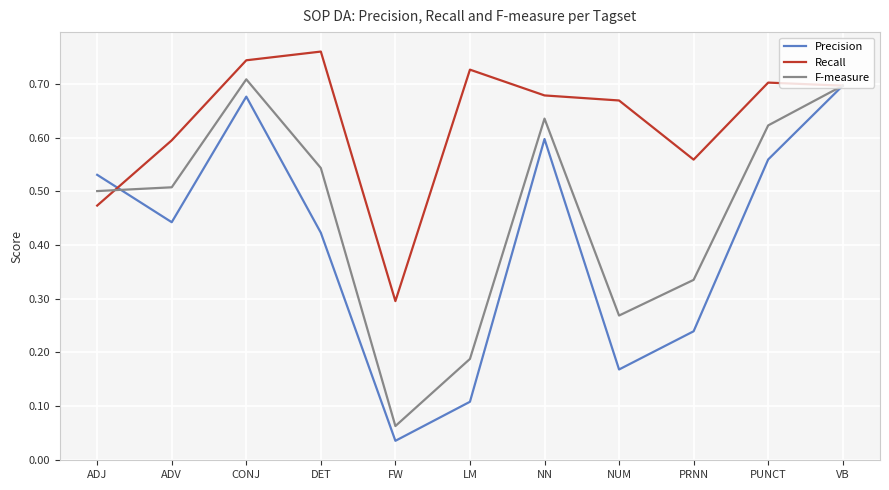

Which label corresponds to the largest value in the chart?

DET